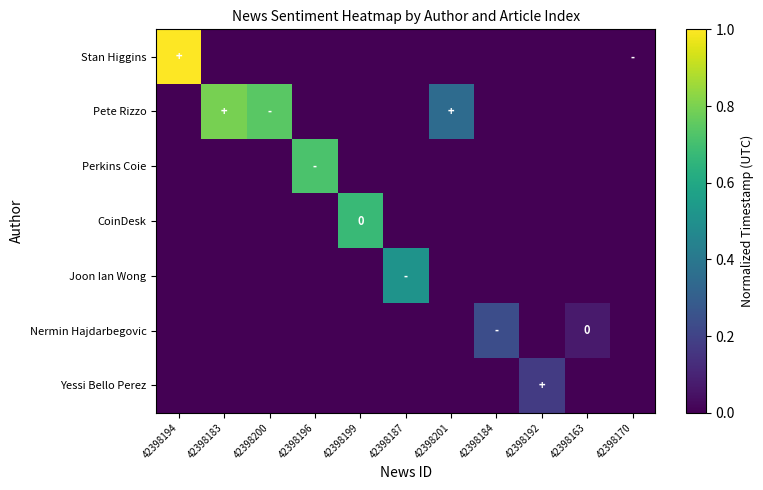

What is the difference between the maximum and minimum values in the Joon Ian Wong series?

0.5